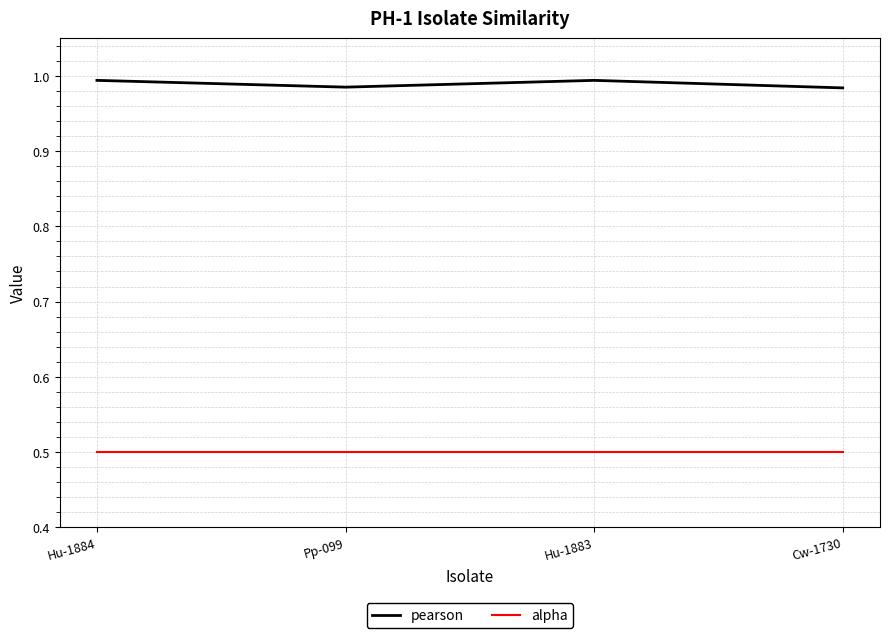

True or false: pearson and alpha intersect in this chart.

False